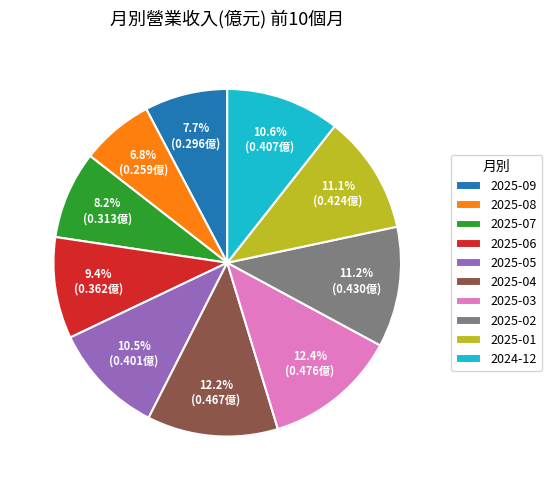

Is it true that 2024-12 is 24% of the pie?

False